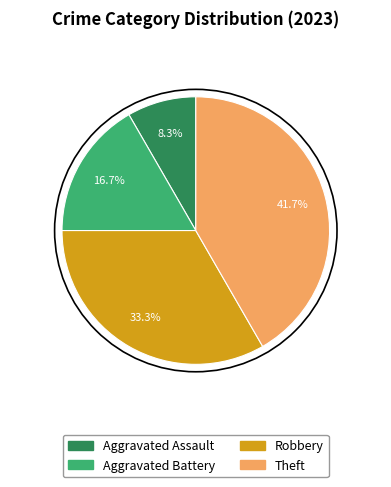

What is the smallest slice in the pie chart?

Aggravated Assault